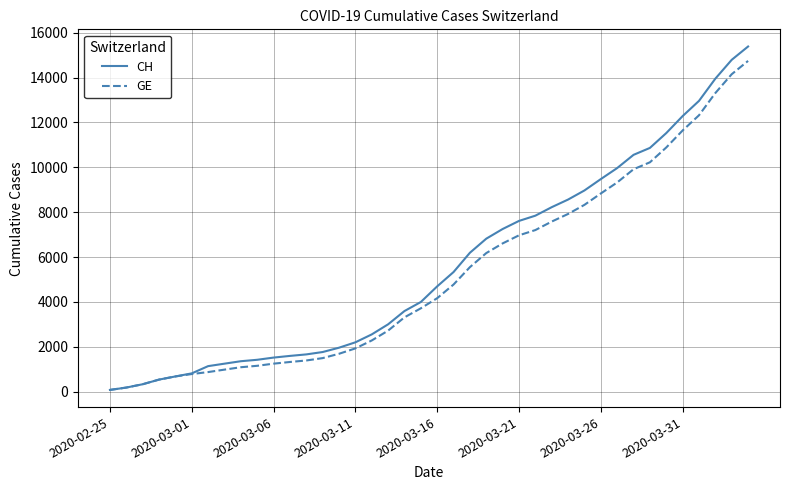

What are all the series names shown in the legend?

CH, GE